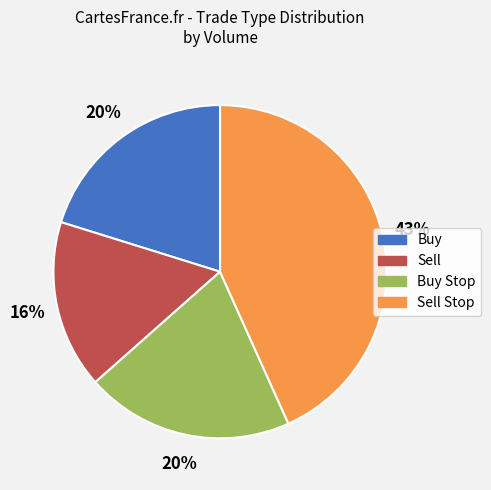

To the nearest percent, what is the difference between the largest and smallest slice percentages?

27%